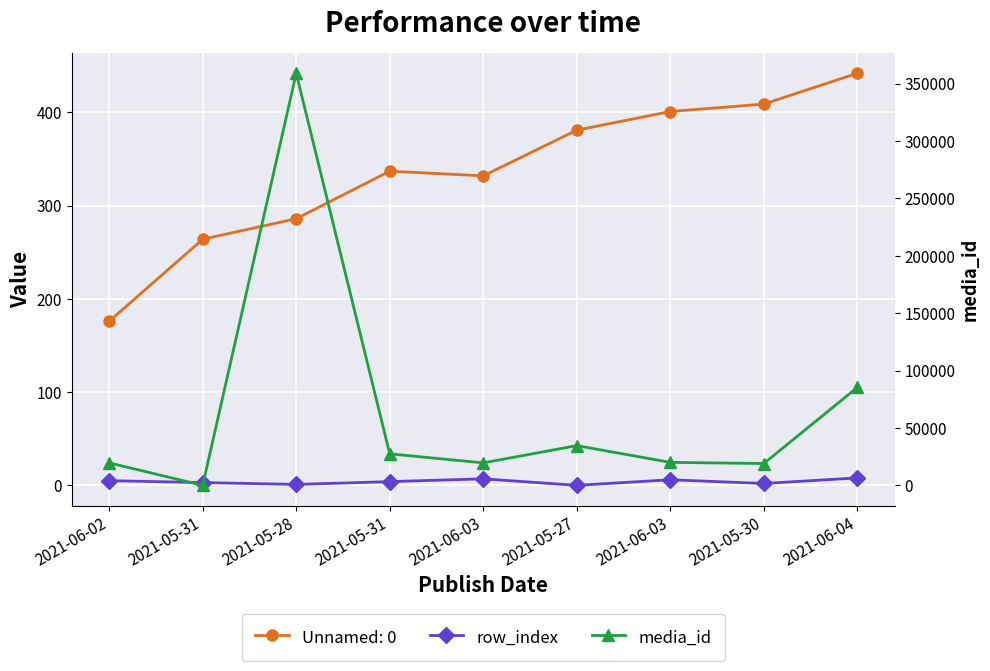

True or false: media_id and row_index cross at least once.

False